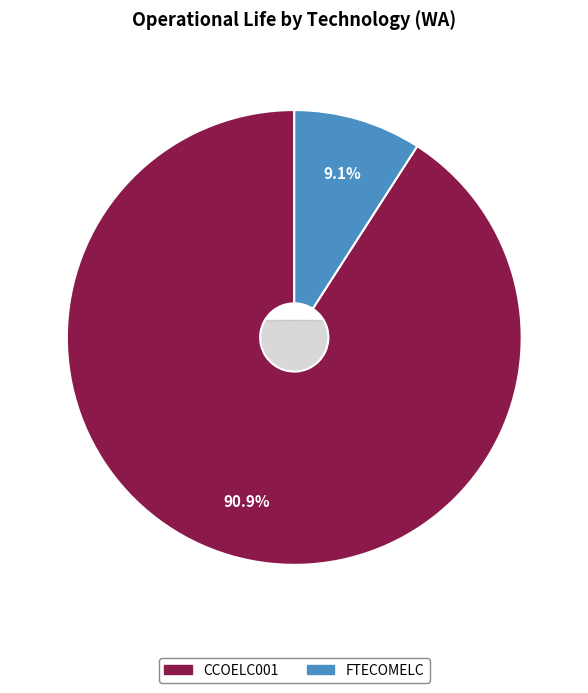

Is it true that CCOELC001 is 91% of the pie?

True